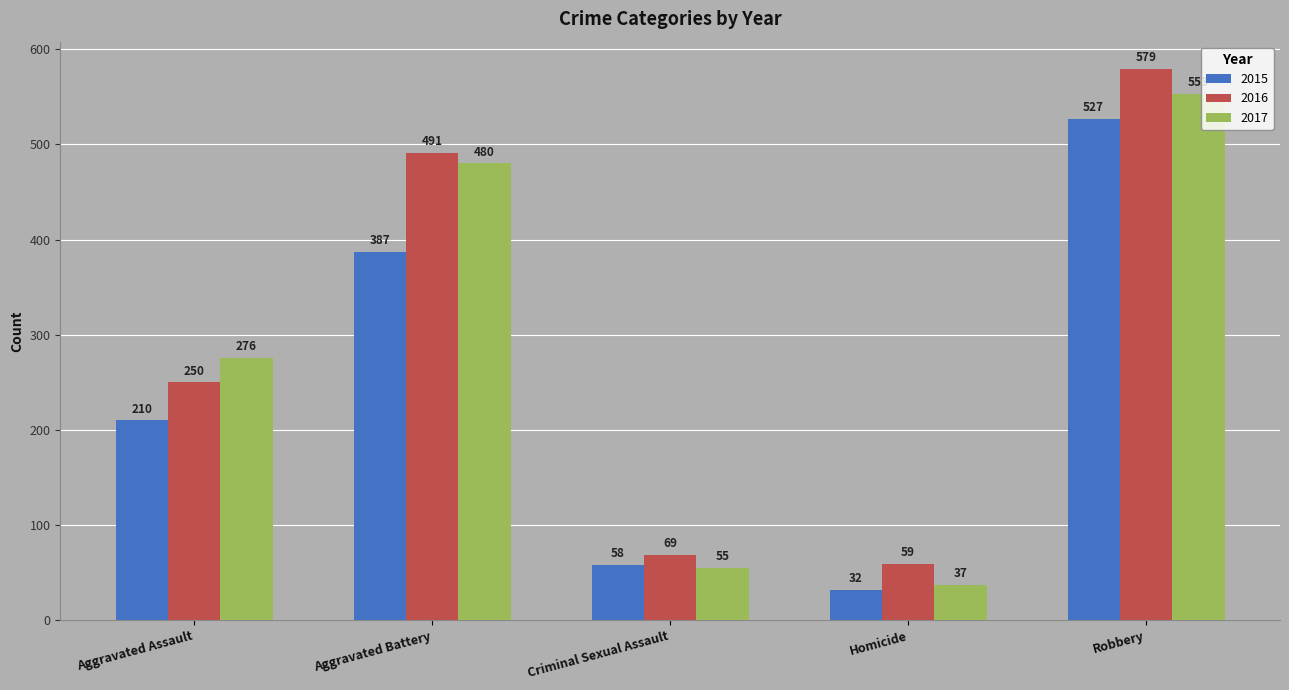

How many data points does each series have?

5